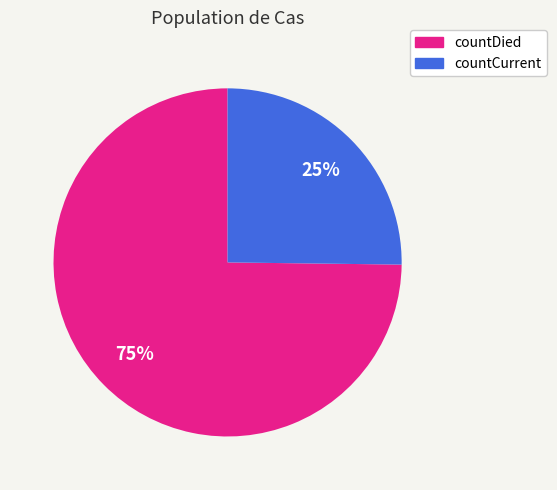

Which slice represents more than half of the pie?

countDied